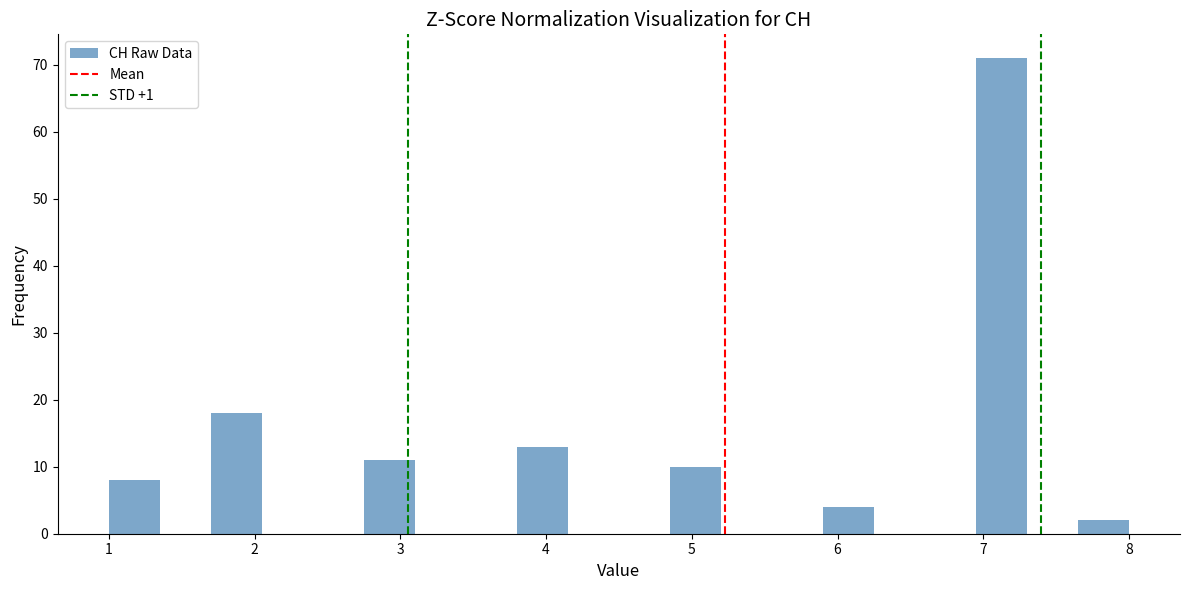

Read against the x-axis, roughly where is the centre of the tallest bar?

7.1